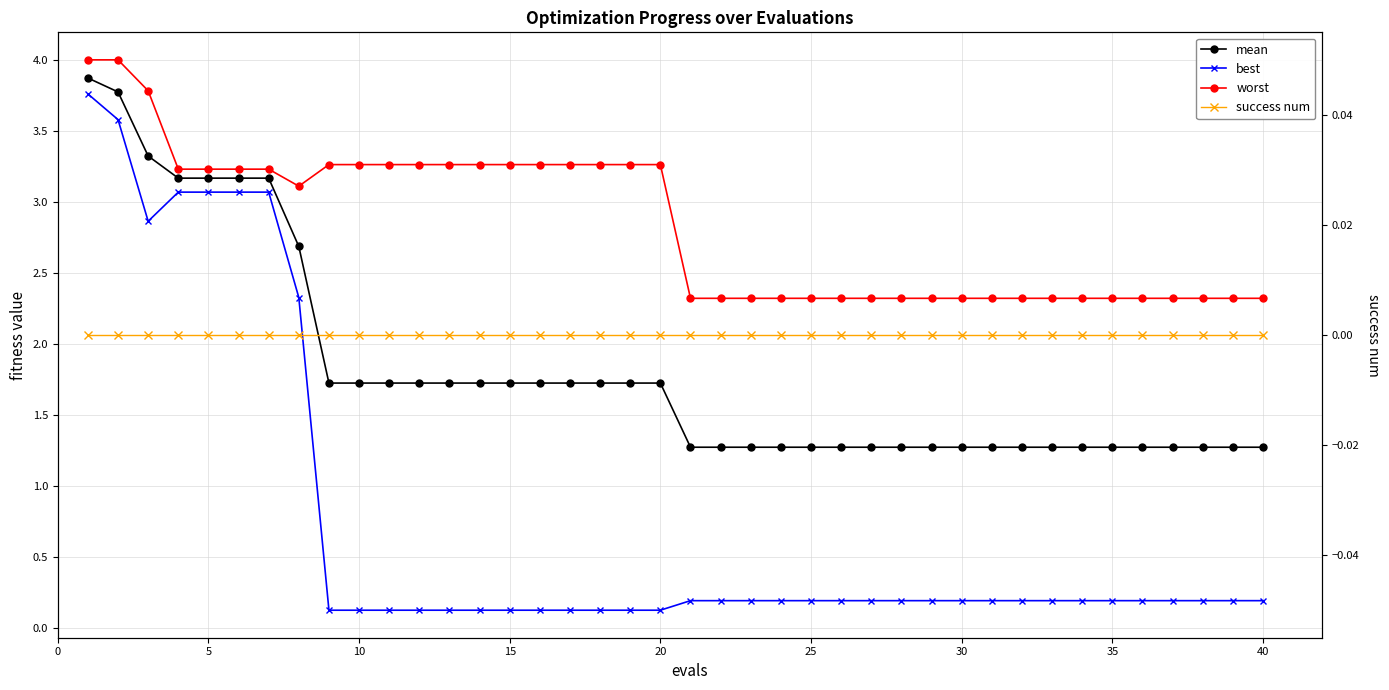

How many data points does each series have?

40